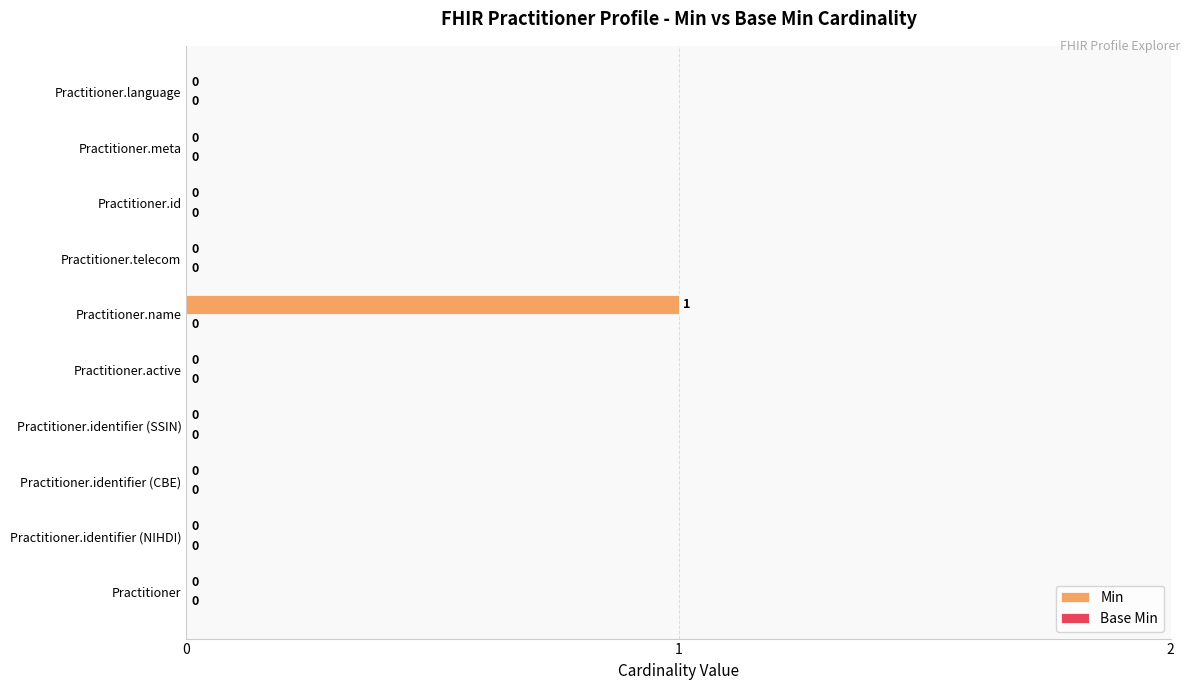

True or false: the data shows 0 at Practitioner.id.

True